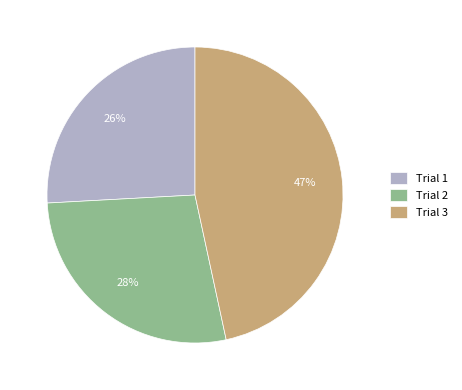

Which has a higher value, Trial 3 or Trial 2?

Trial 3